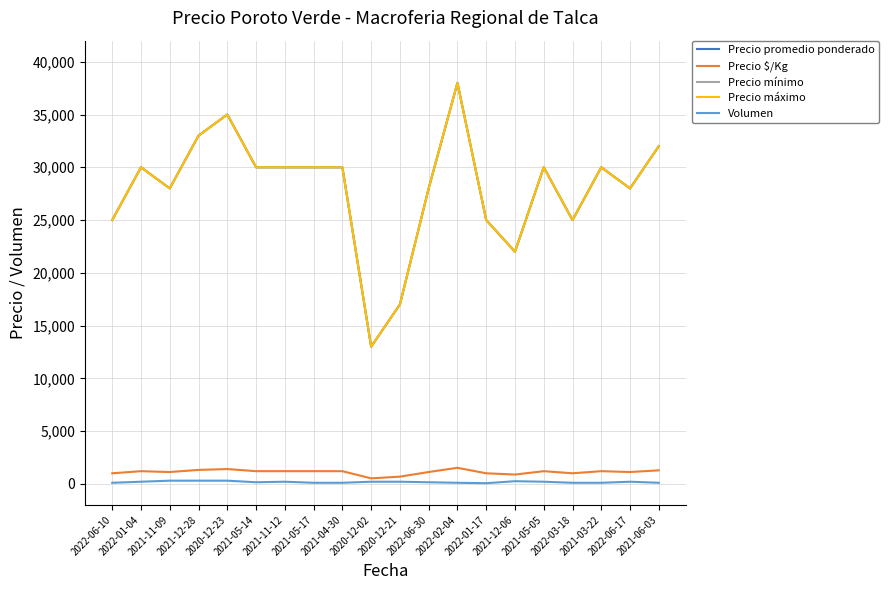

Which has a higher value, 2022-06-30 or 2021-05-14?

2021-05-14